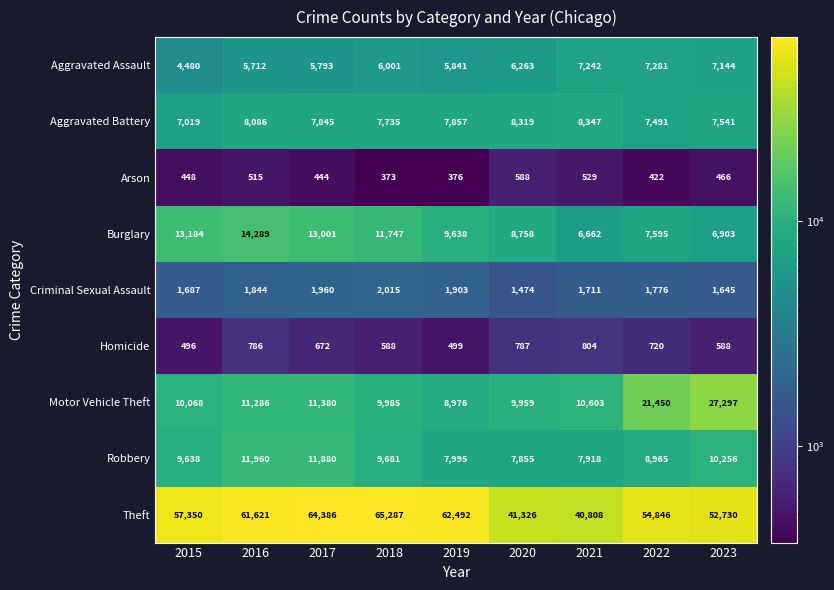

What is the difference between the maximum and minimum values in the Arson series?

215